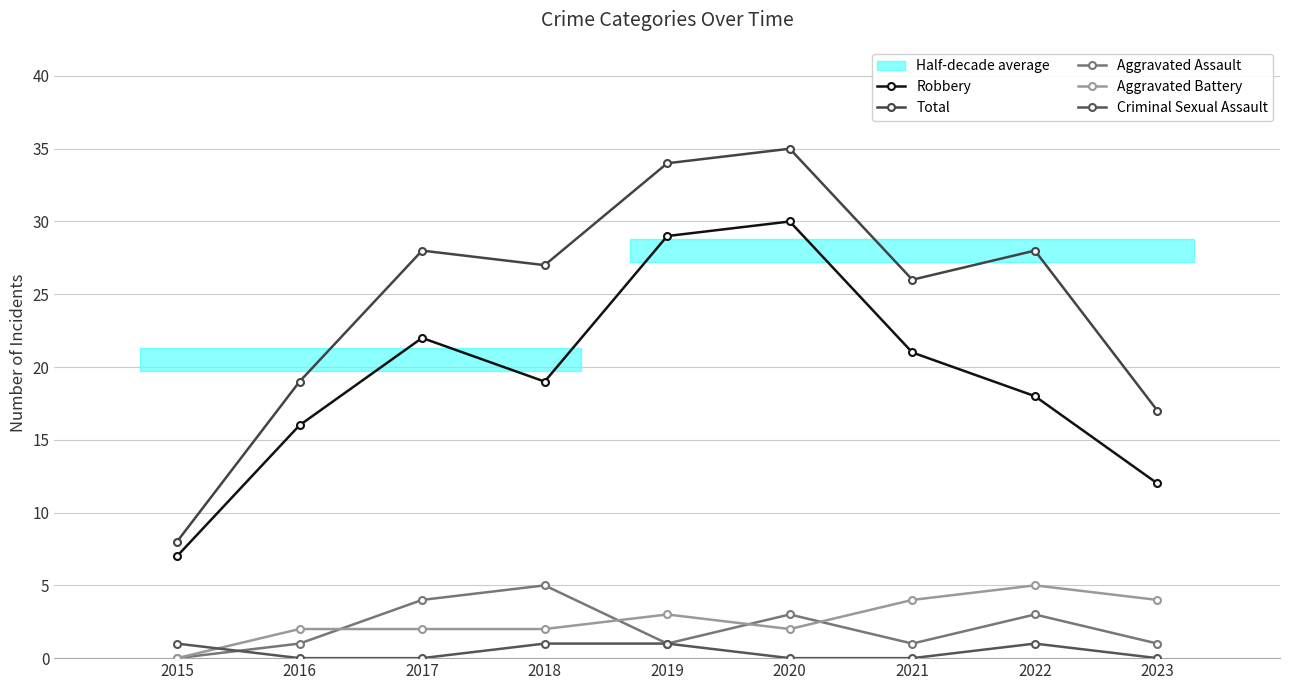

What is the value of the Aggravated Assault point at the 4th from the left?

5